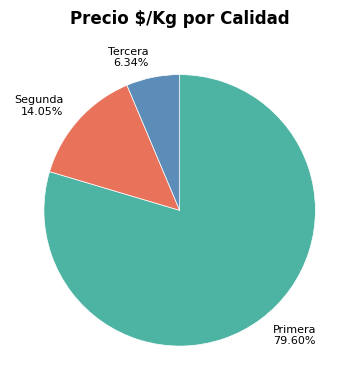

Is there any slice that represents more than half of the pie?

Yes